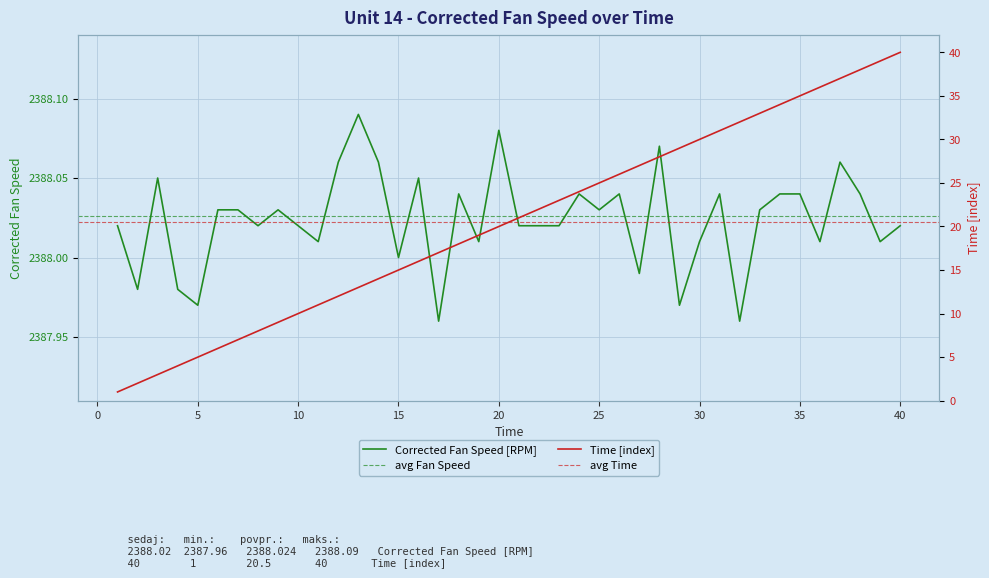

What is the difference between the Time values at 4 and 28?

24.0